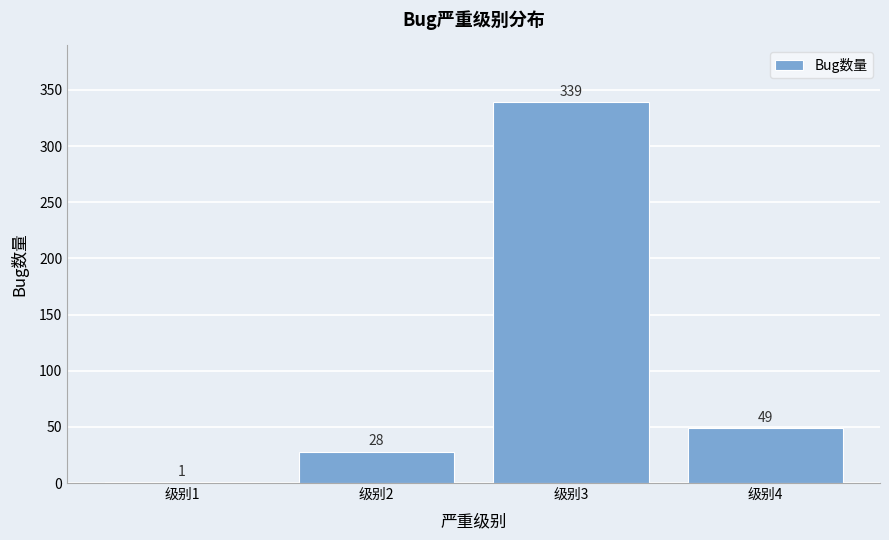

Reading right to left, what are all the values shown in this chart?

级别4=49	级别3=339	级别2=28	级别1=1